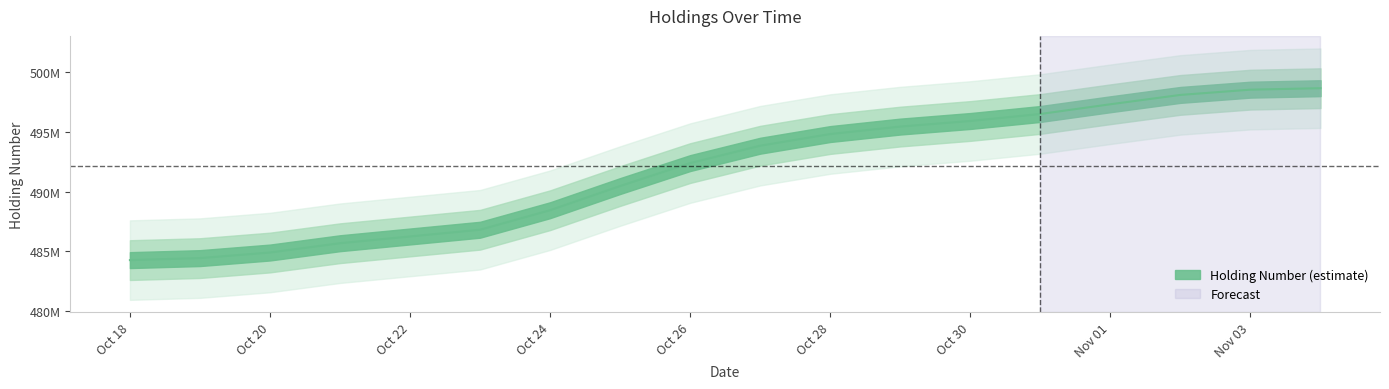

What is the average value?

492133764.7